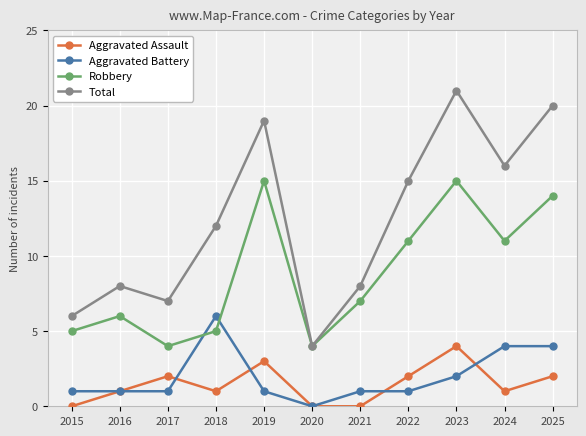

What is the average value of the Aggravated Assault series?

1